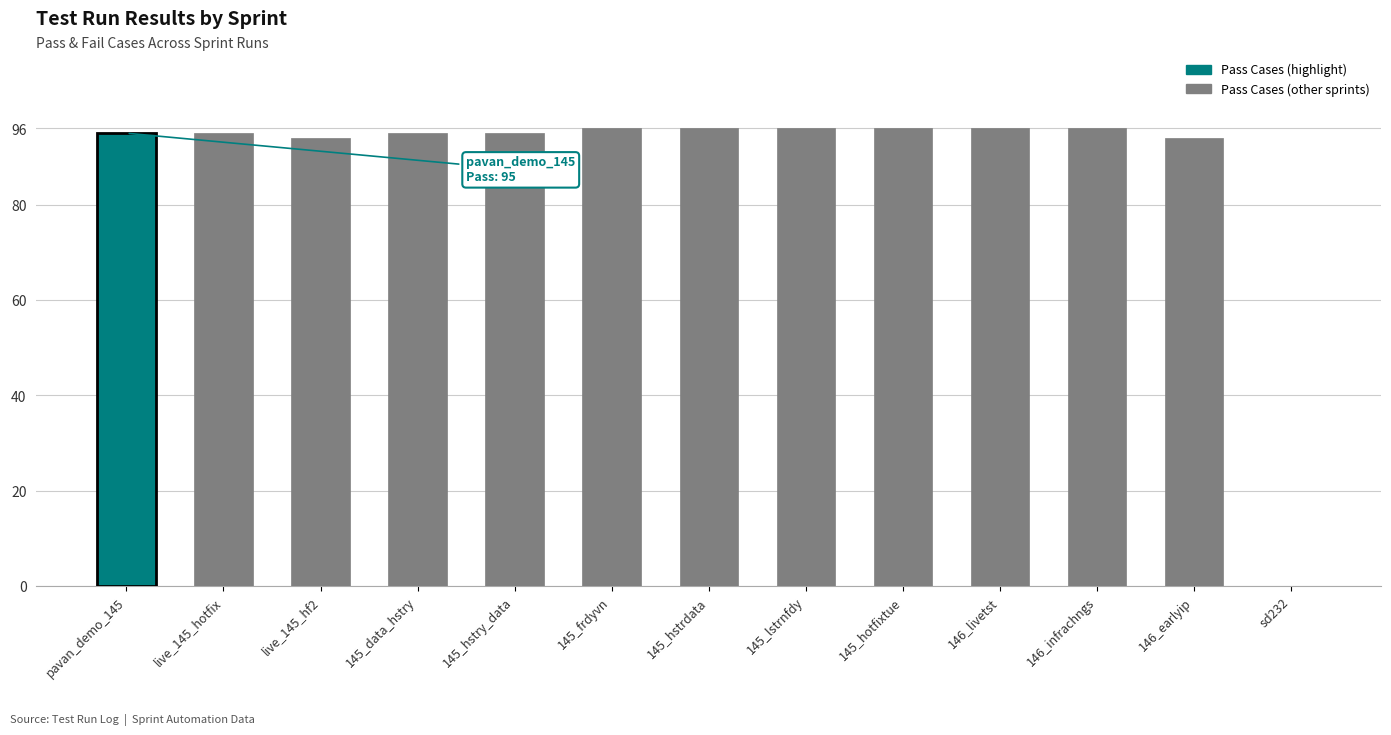

What is the average value?

88